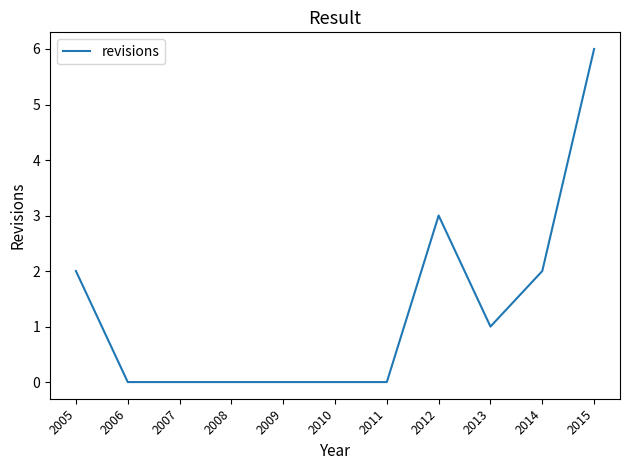

Does the chart display data point markers on the line(s)?

No